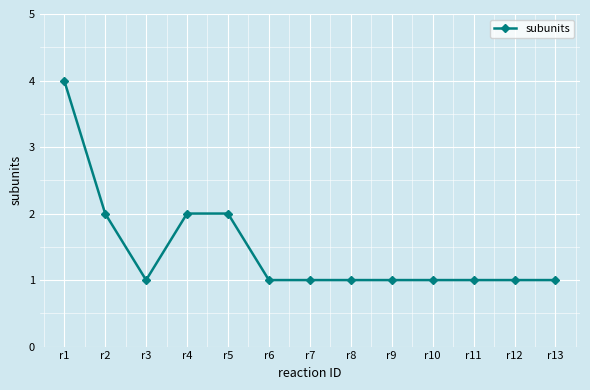

How many values are between 1 and 2?

12